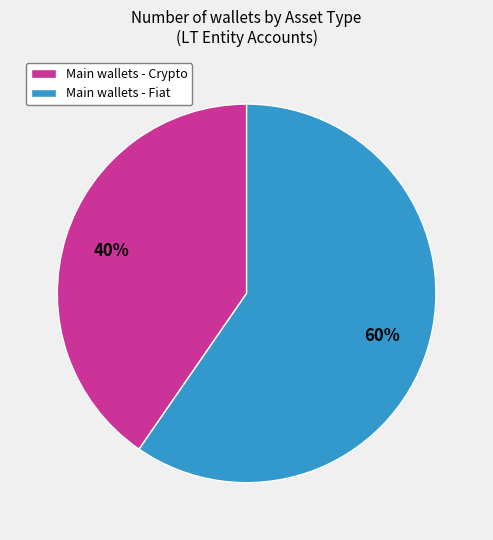

What percentage is the Main wallets - Fiat slice, to the nearest percent?

60%